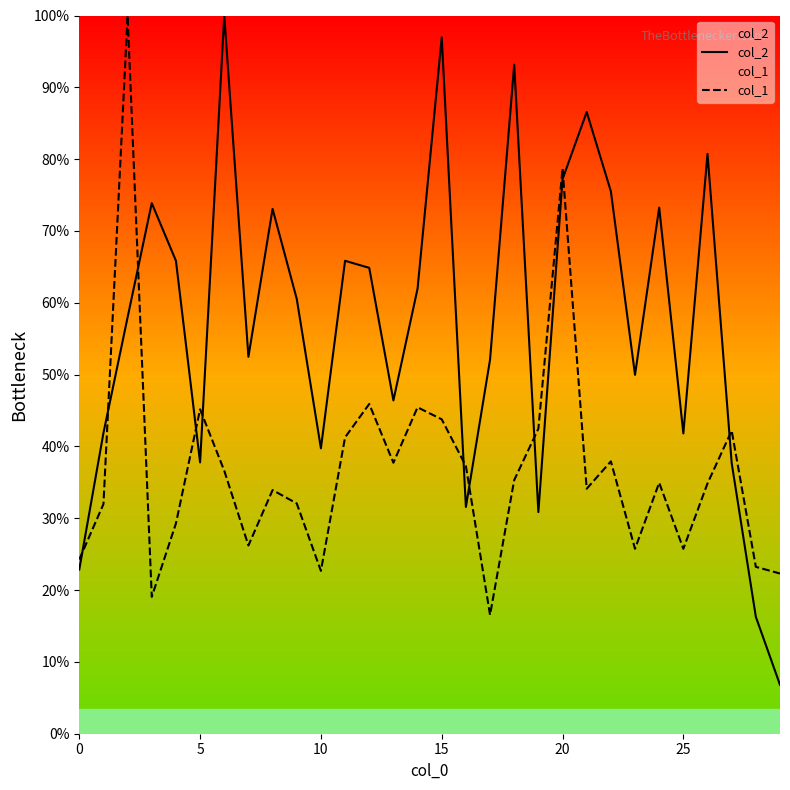

How many lines are shown in the chart?

2